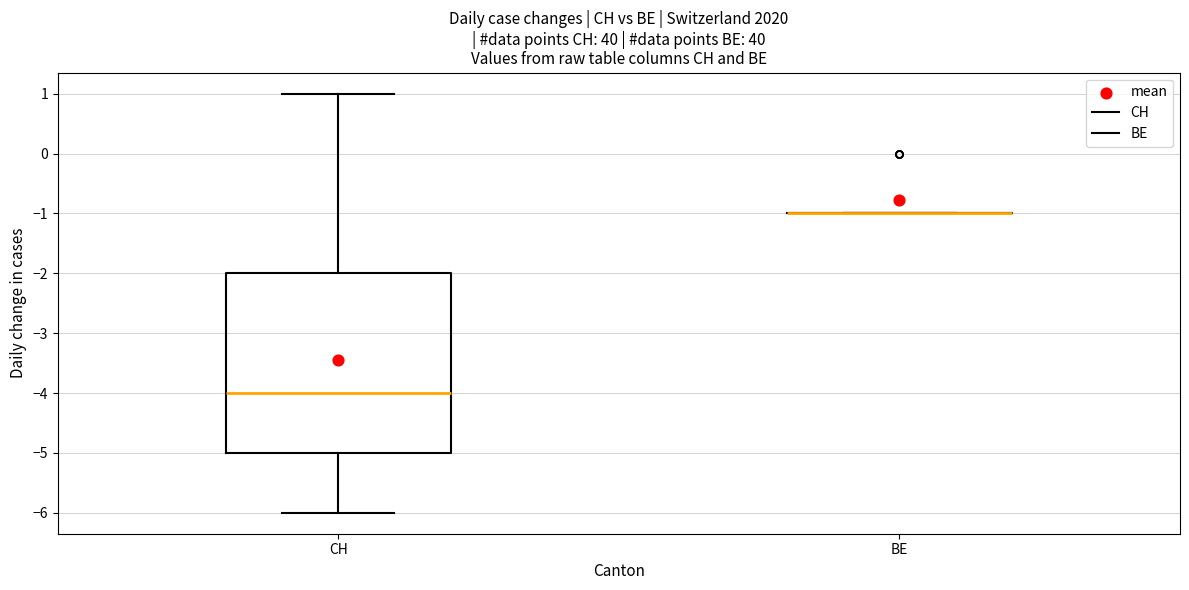

Reading left to right, read every box against the y-axis: the position of its median line, the range the box covers, and the ends of its whiskers. The values are not printed on the chart, so give them approximately, as read against the axis.

CH: median -4, box -5 to -2, whiskers -6 to 1
BE: box collapsed to a line at -1, whiskers -1 to -1